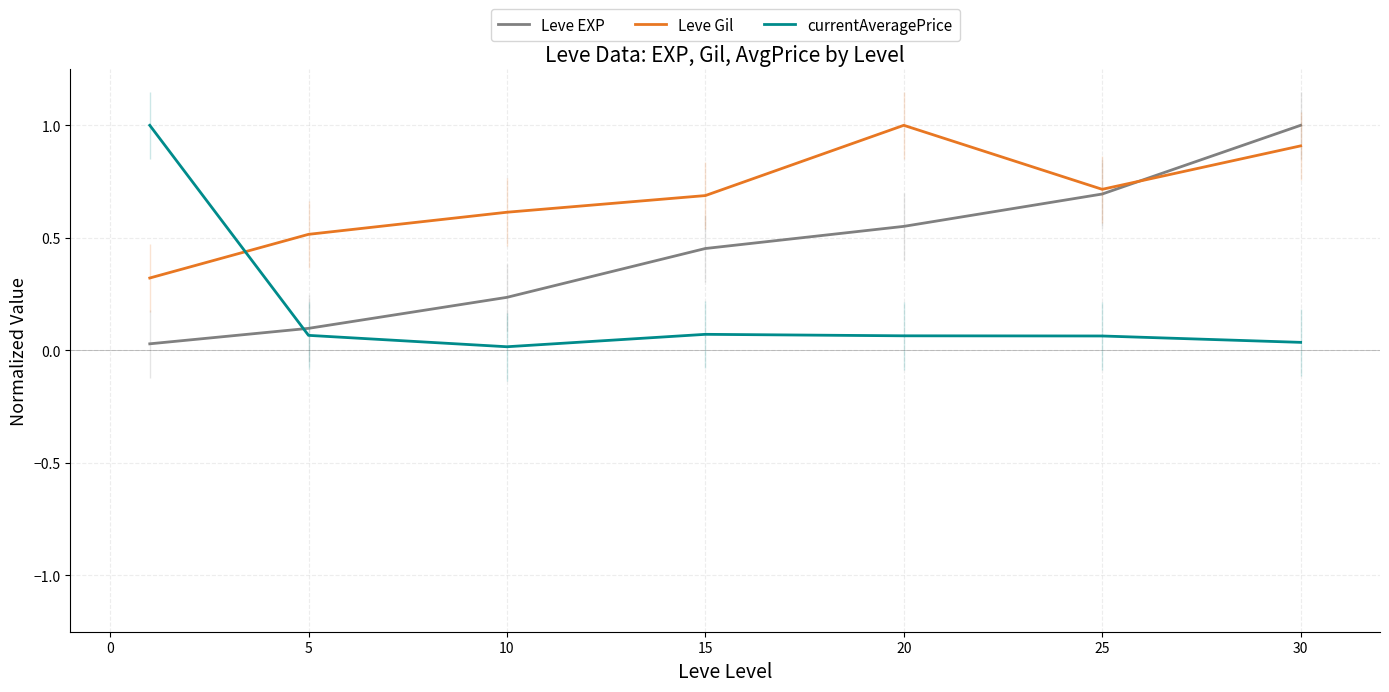

True or false: Leve EXP and currentAveragePrice intersect in this chart.

True